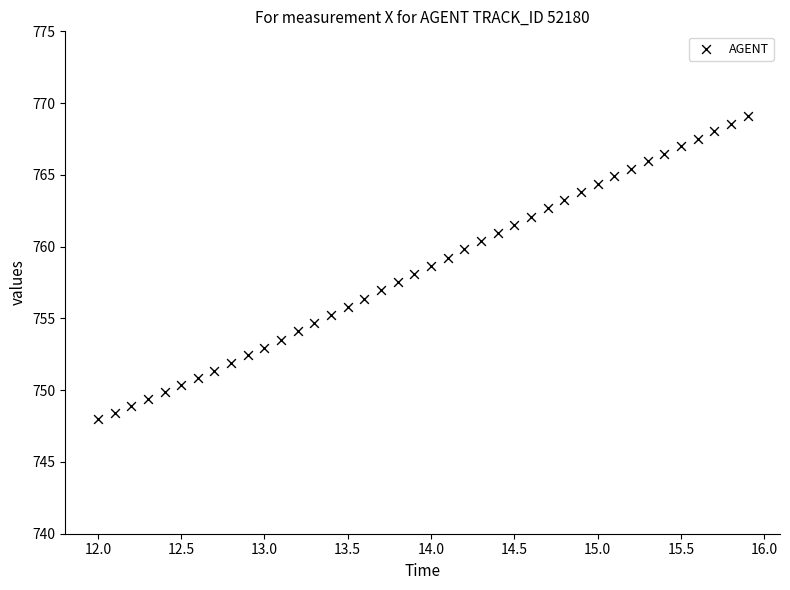

What is the range of X values (max minus min)?

3.9